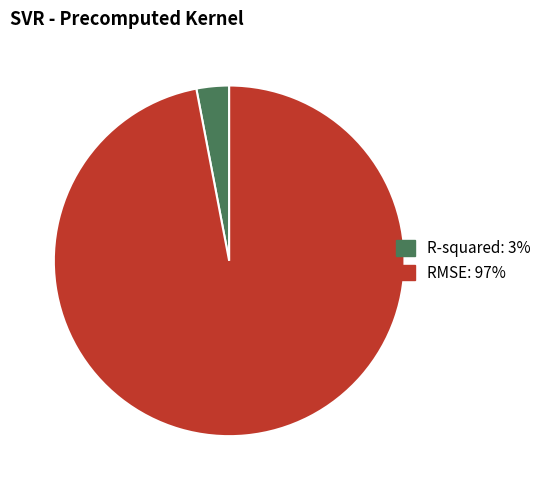

Rank the categories by value from highest to lowest.

RMSE, R-squared